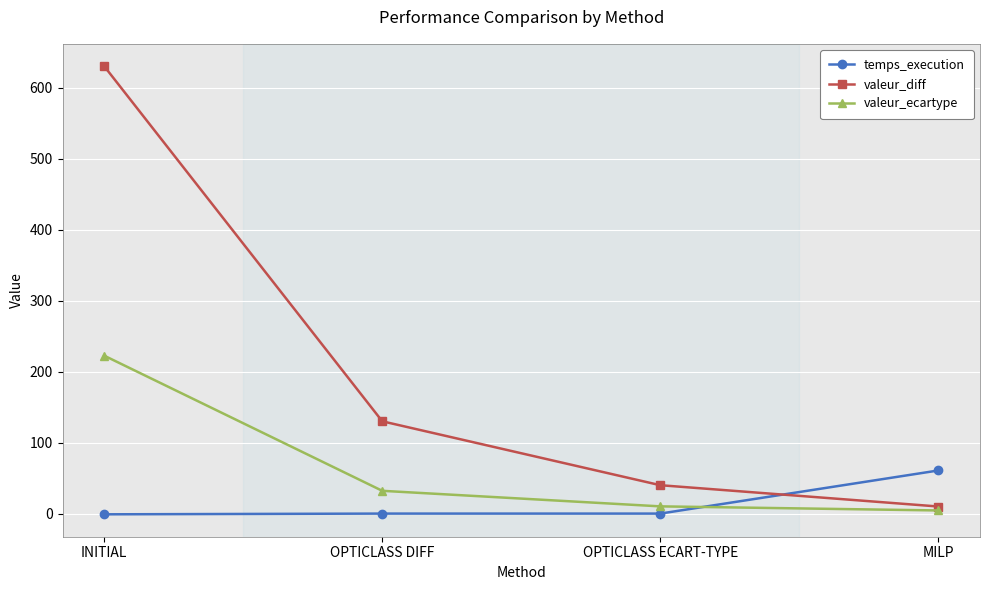

True or false: valeur_ecartype and valeur_diff intersect in this chart.

False